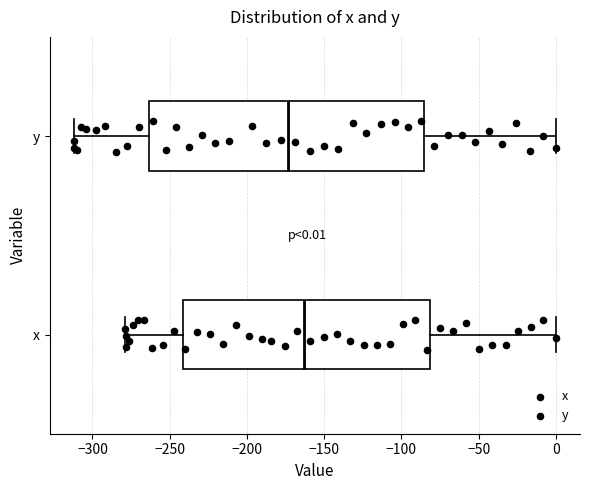

Which box's median line is the furthest to the left?

y